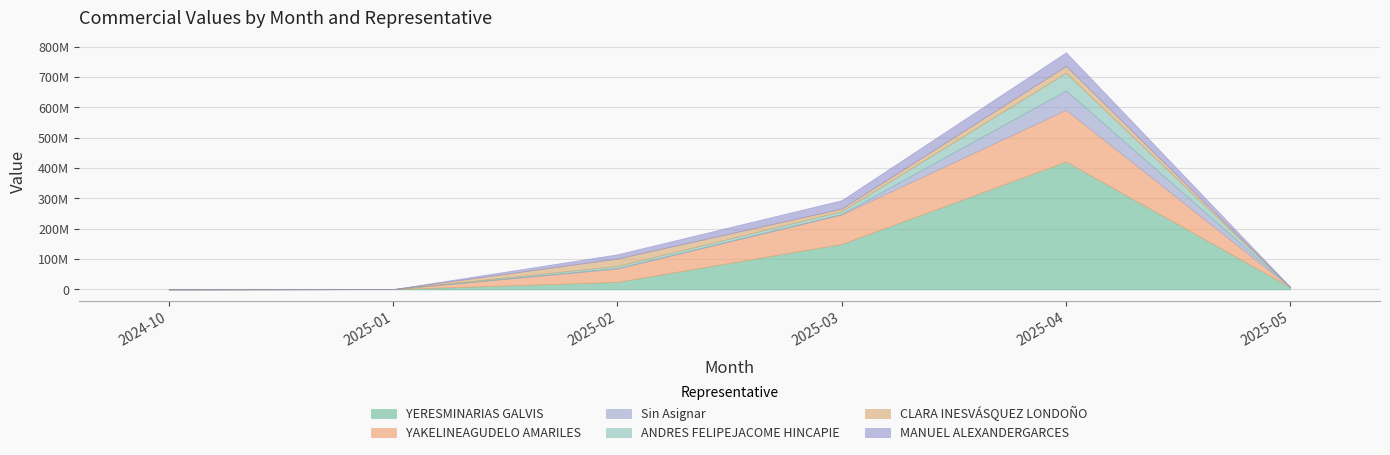

How many interior local peaks does the MANUEL ALEXANDERGARCES series have?

1